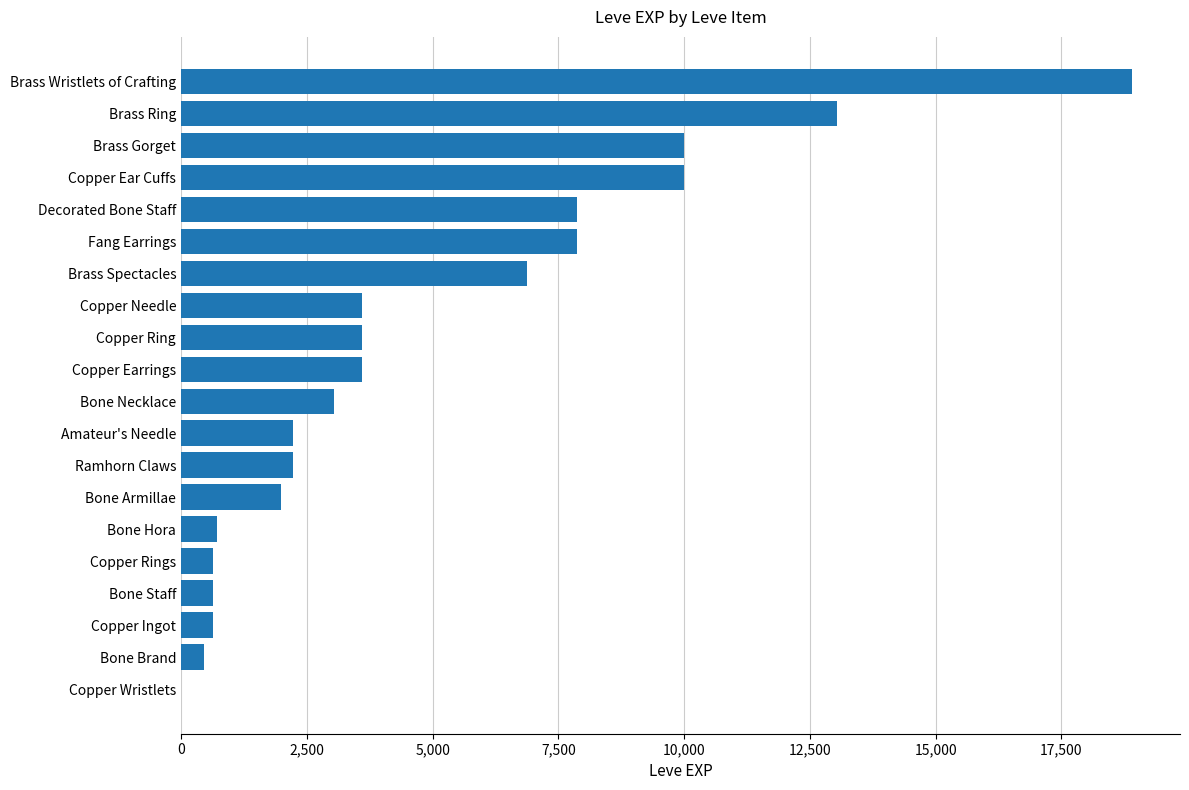

Are the bars horizontal?

Yes